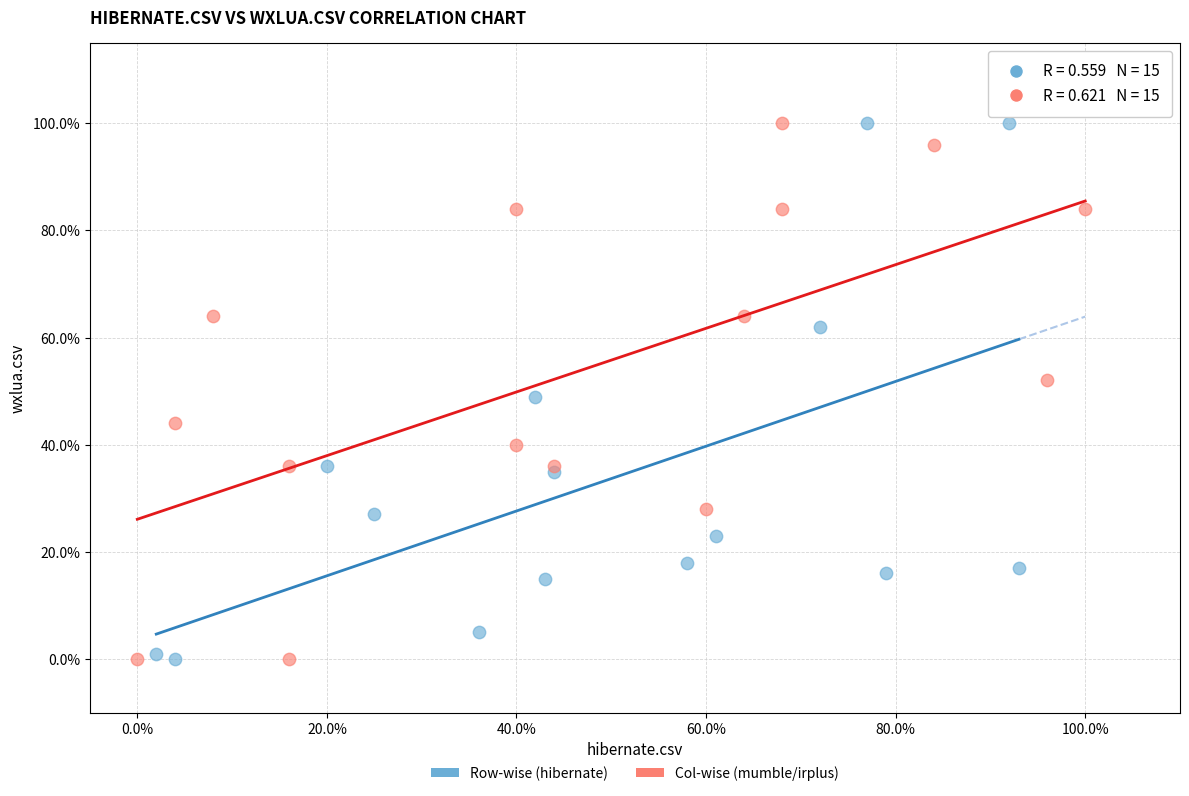

What are all the series names shown in the legend?

Row-wise (hibernate), Col-wise (mumble/irplus)